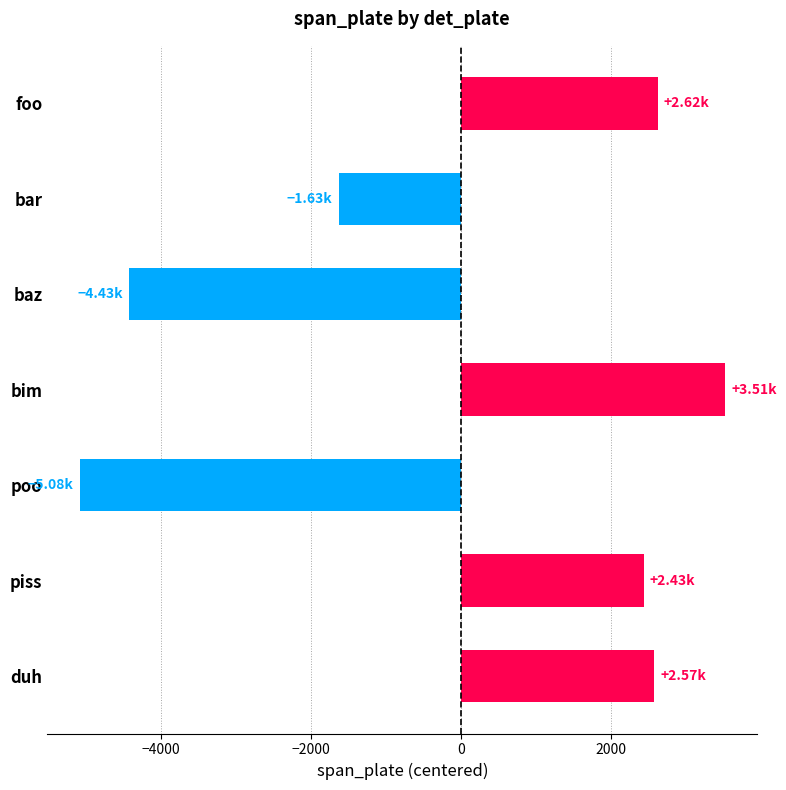

Which has a higher value, bim or baz?

bim